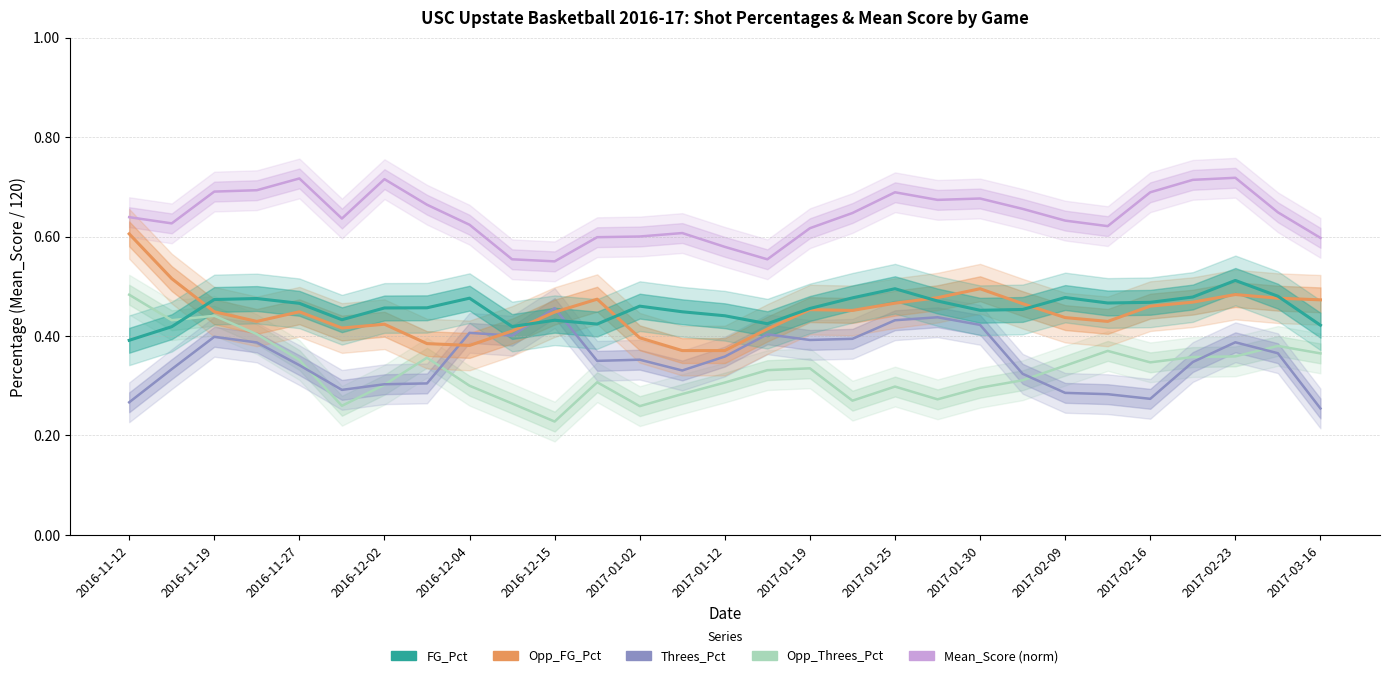

Which has a higher value, 27 or 2017-01-19?

27